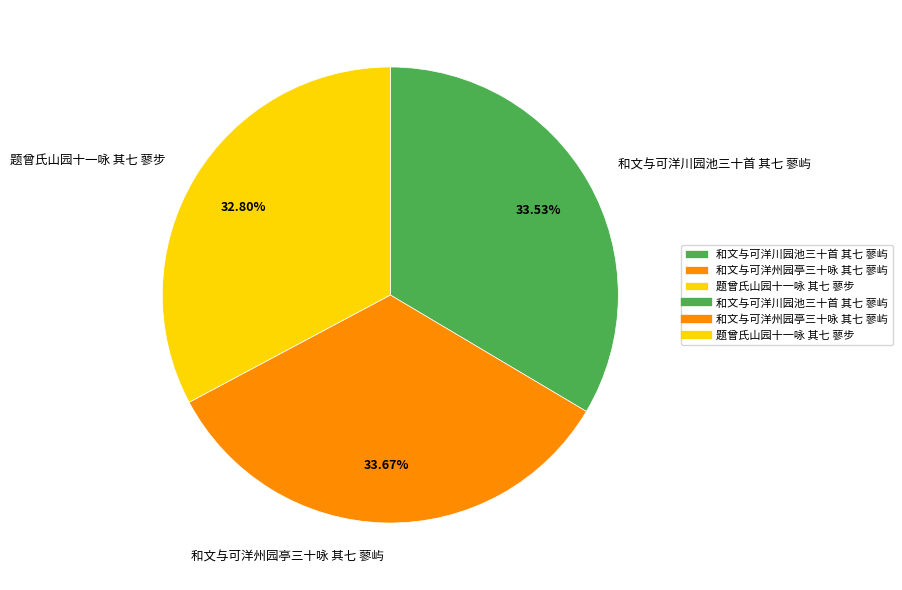

What is the smallest slice in the pie chart?

题曾氏山园十一咏 其七 蓼步